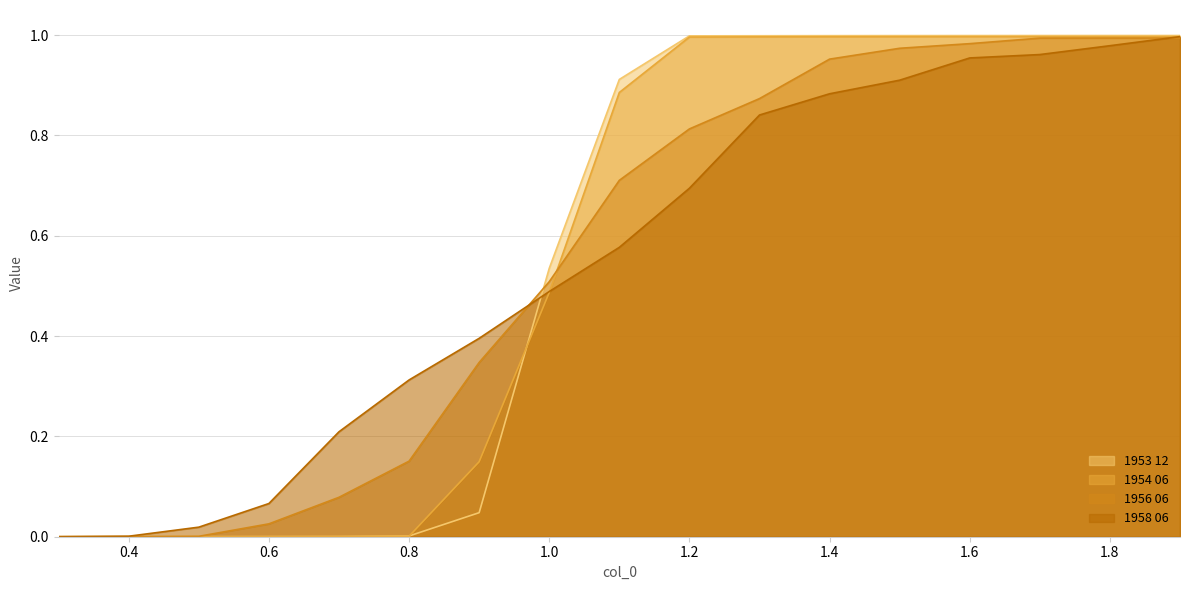

True or false: 1954 06 has more than 2 points higher than both neighbors.

False